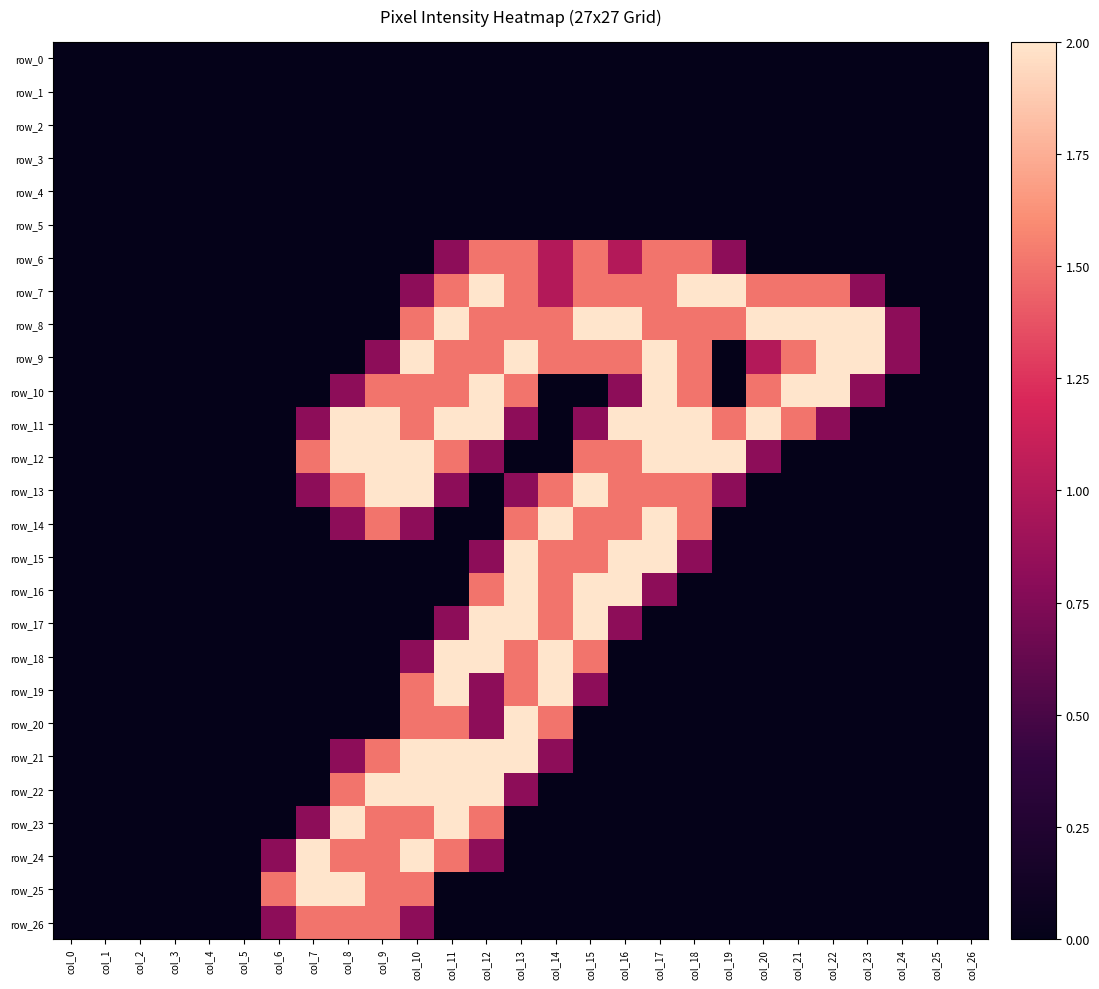

The value of row_0 at col_8 is 0.0. True or false?

True